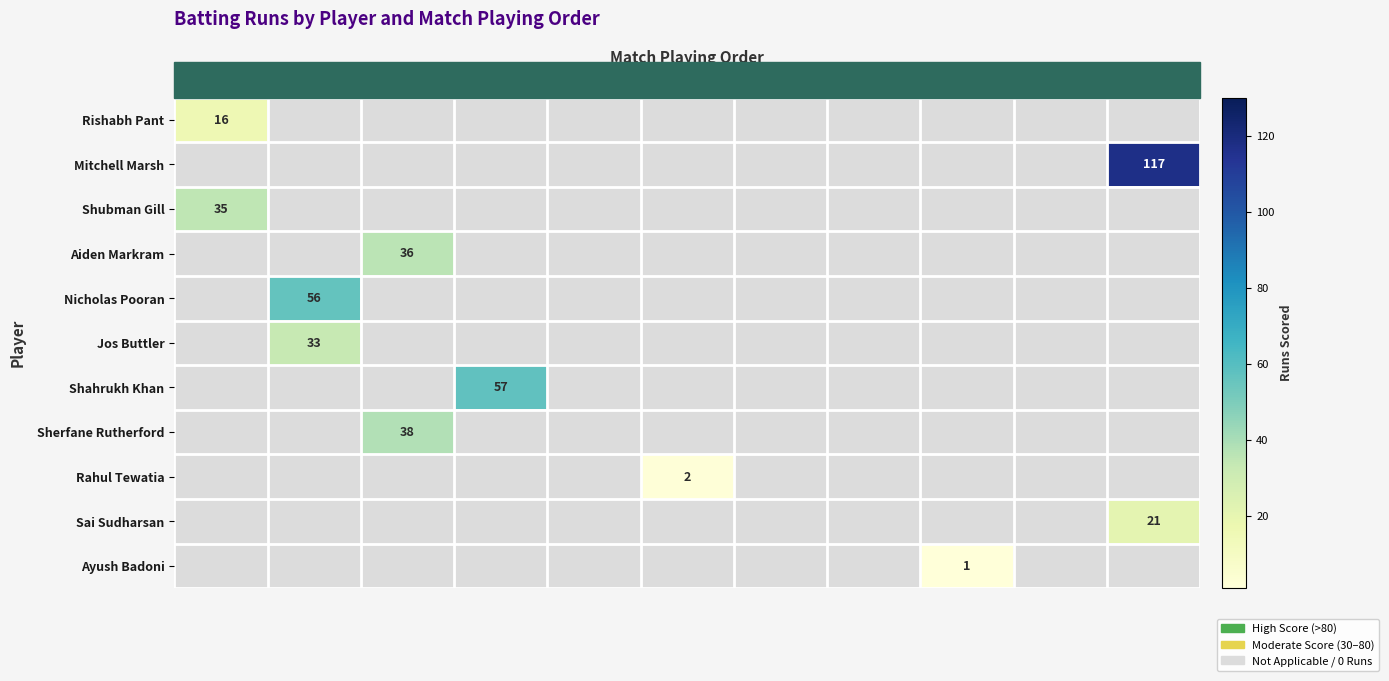

At how many categories does at least one series exceed 39?

3